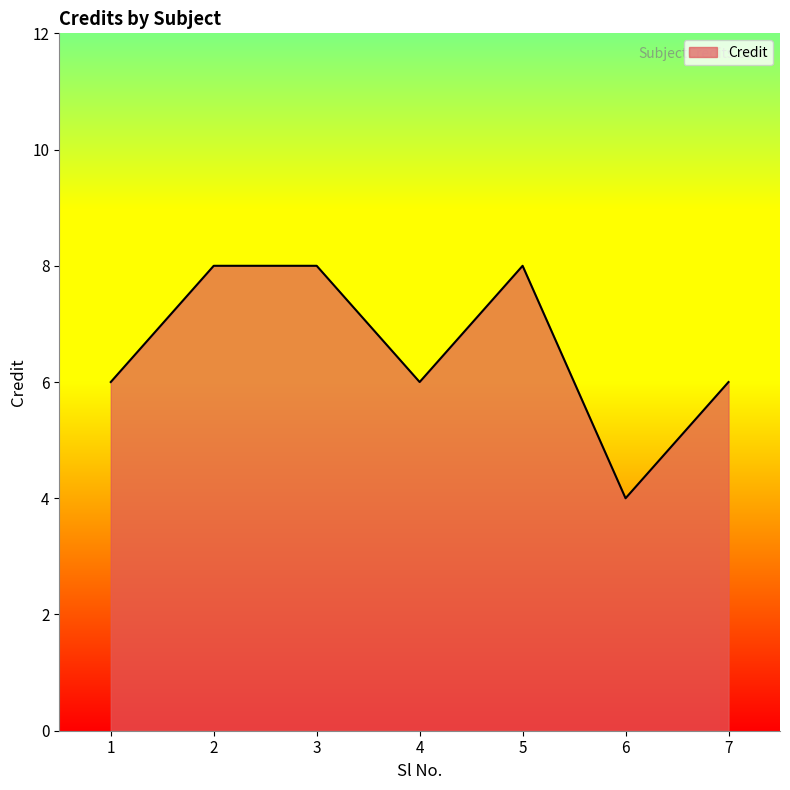

What is the difference between the maximum and minimum values?

4